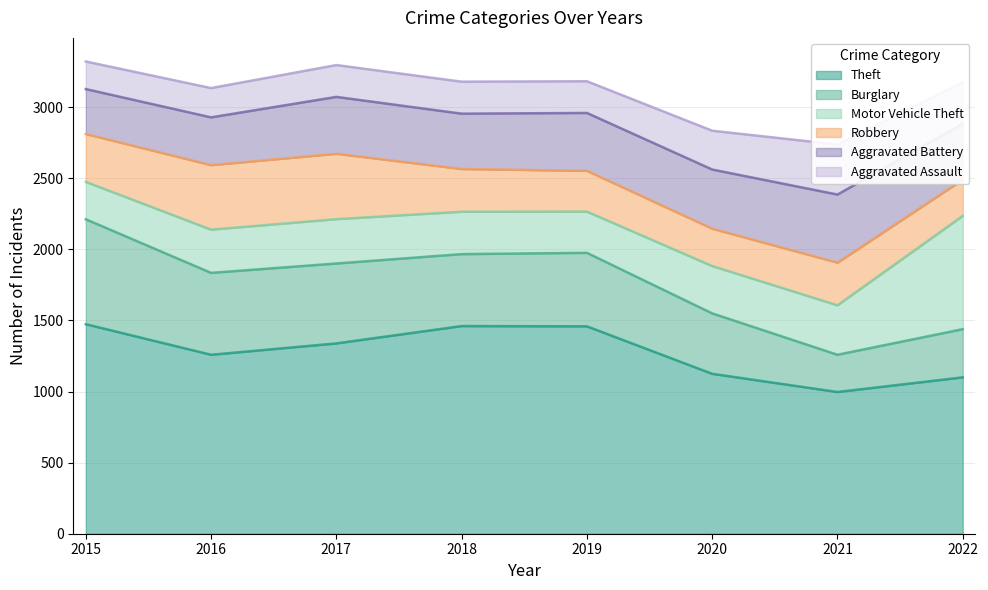

Which category has the lowest value in the Aggravated Assault series?

2015